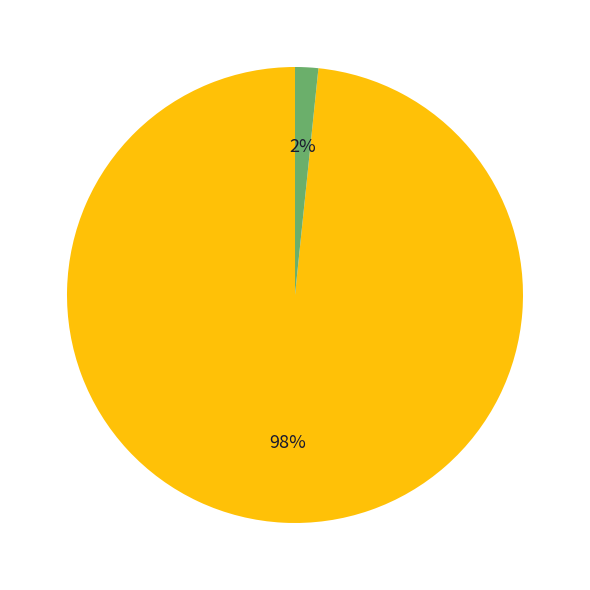

How many segments does this pie chart have?

2